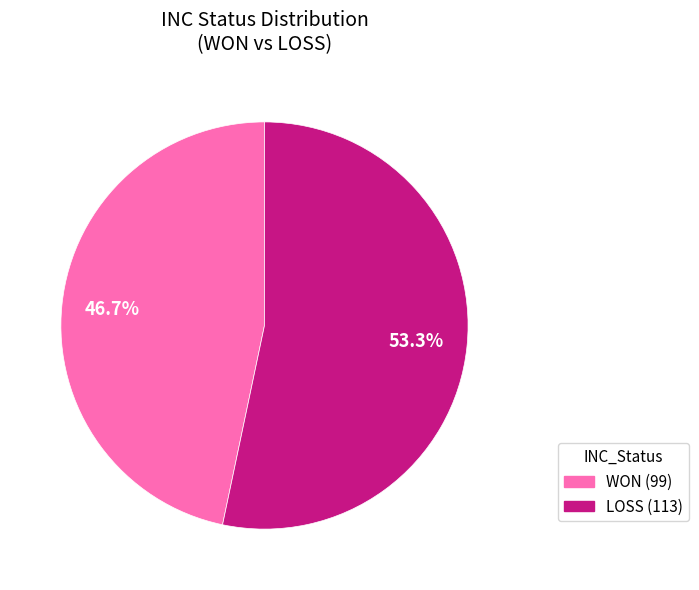

How many slices are in this pie chart?

2